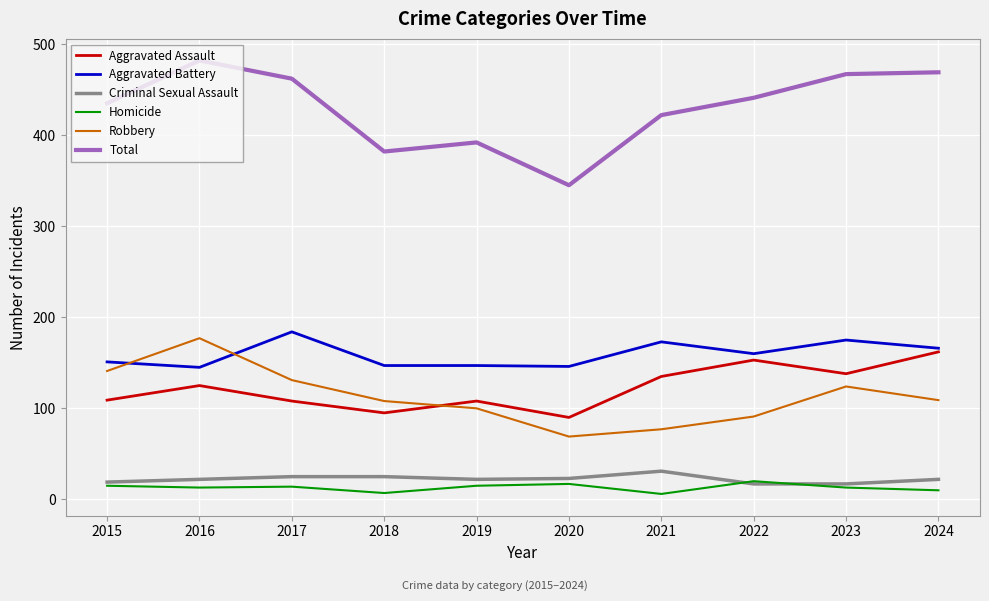

What are all the series names shown in the legend?

Aggravated Assault, Aggravated Battery, Criminal Sexual Assault, Homicide, Robbery, Total